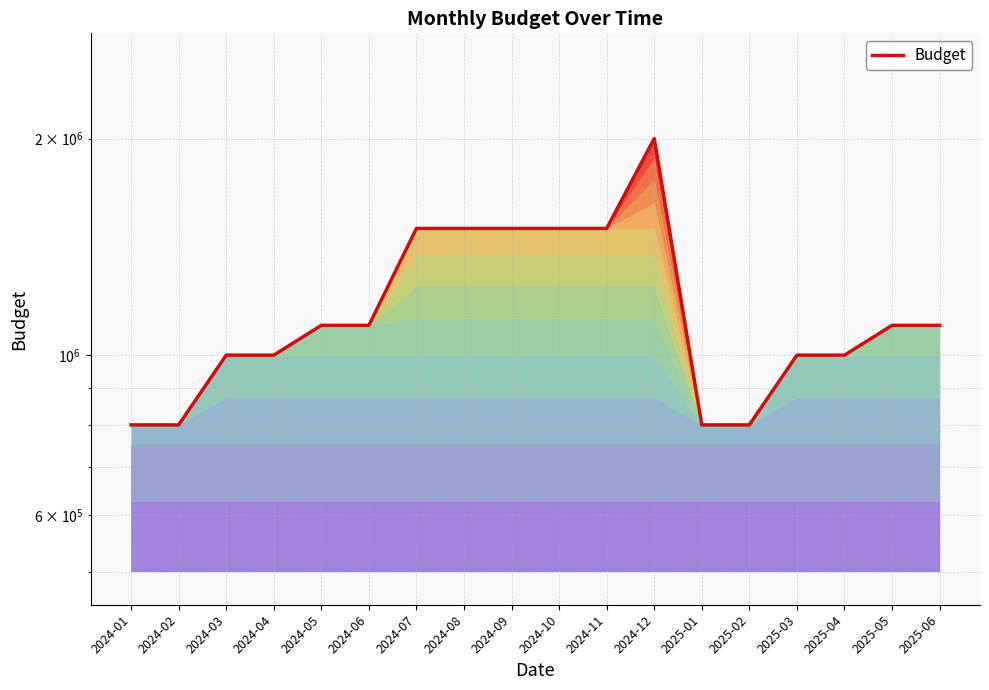

Does the chart have visible grid lines?

Yes